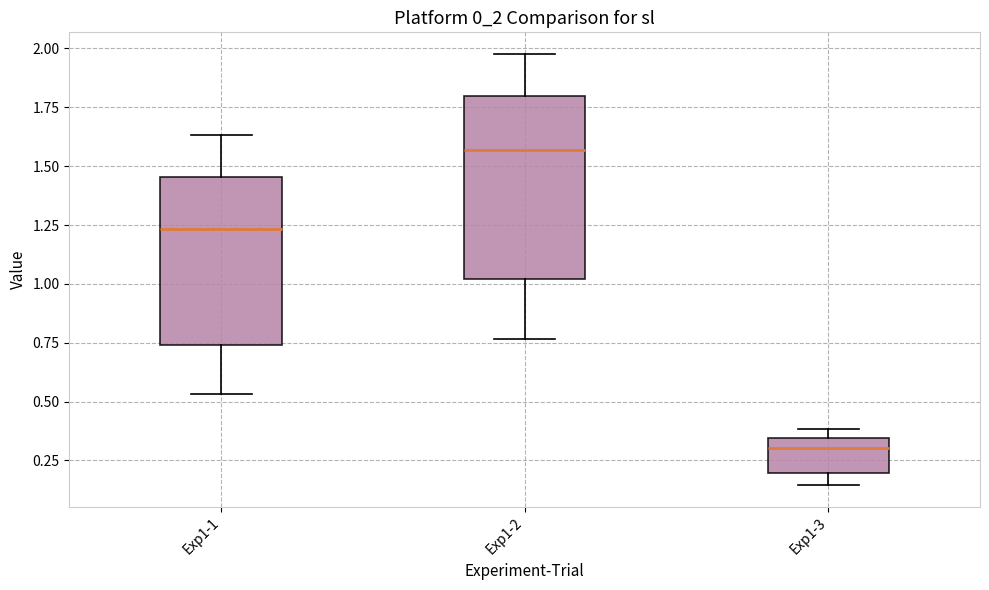

Which box has the highest median line?

Exp1-2